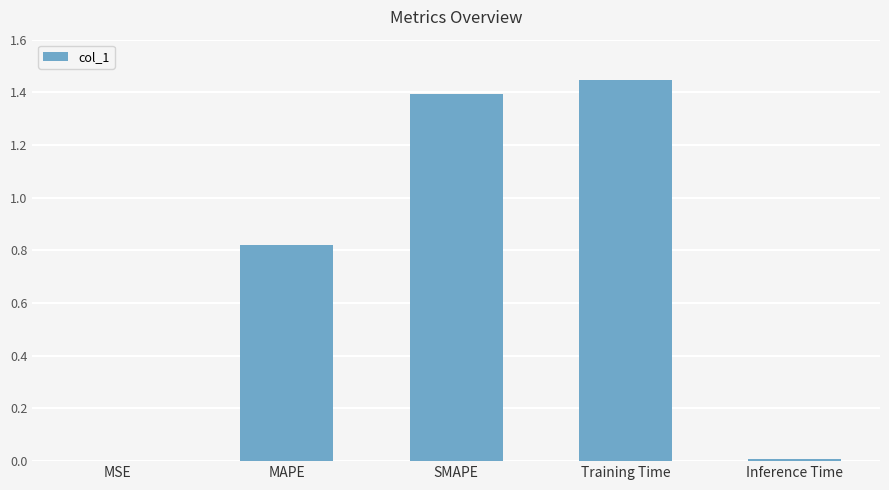

What is the sum of the values at MAPE and Training Time?

2.3